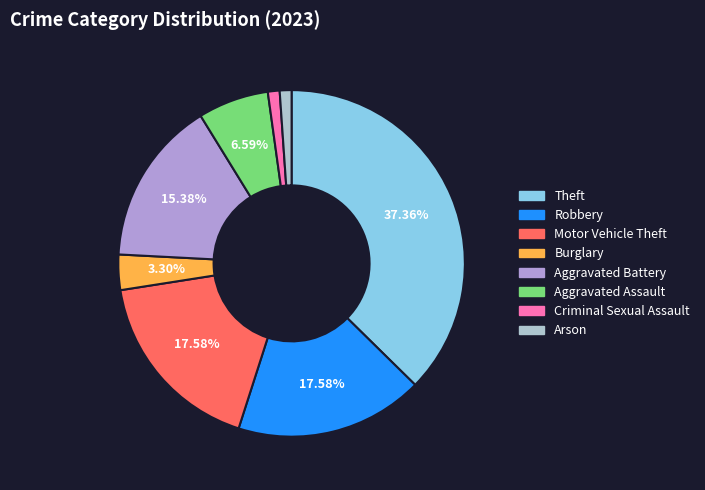

True or false: Motor Vehicle Theft accounts for 5% of the total.

False